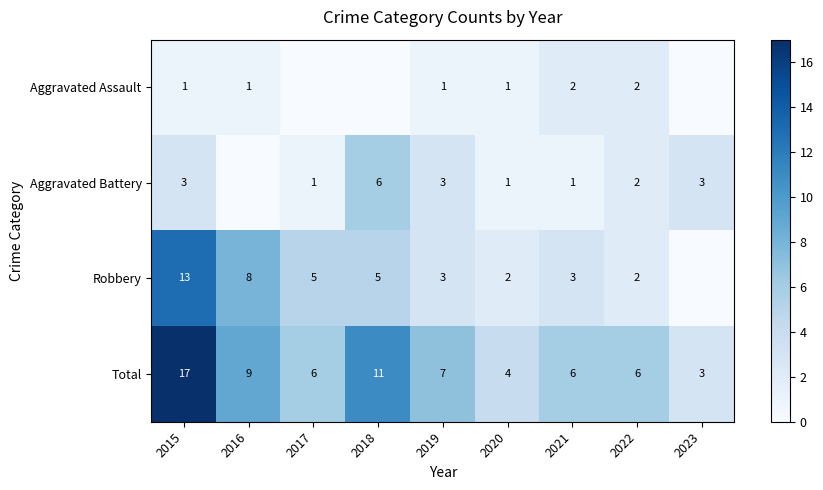

The Robbery series shows 3 at 2016. True or false?

False